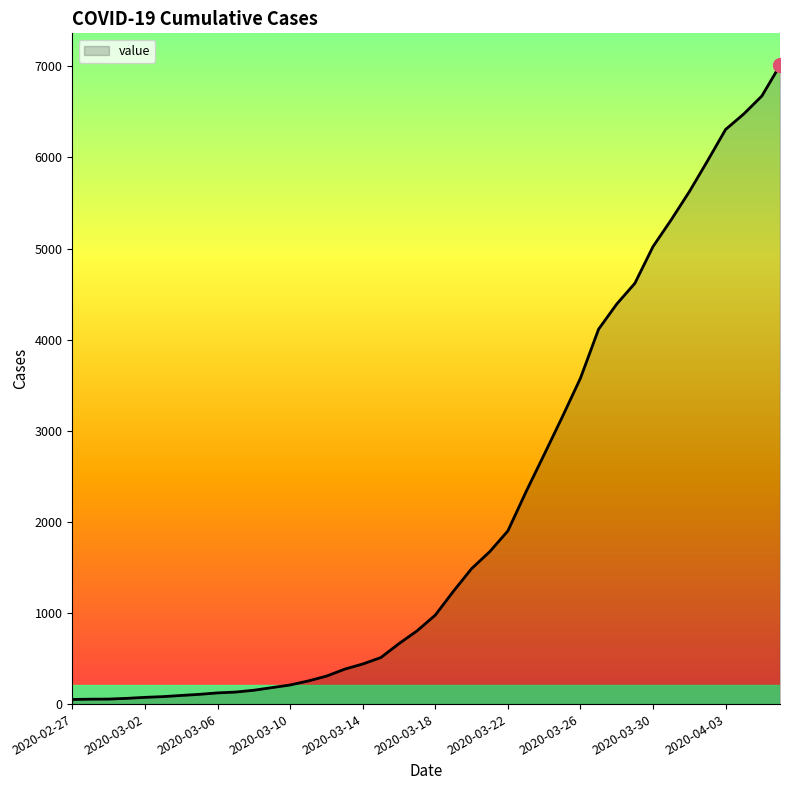

What is the difference between the maximum and minimum values?

6961